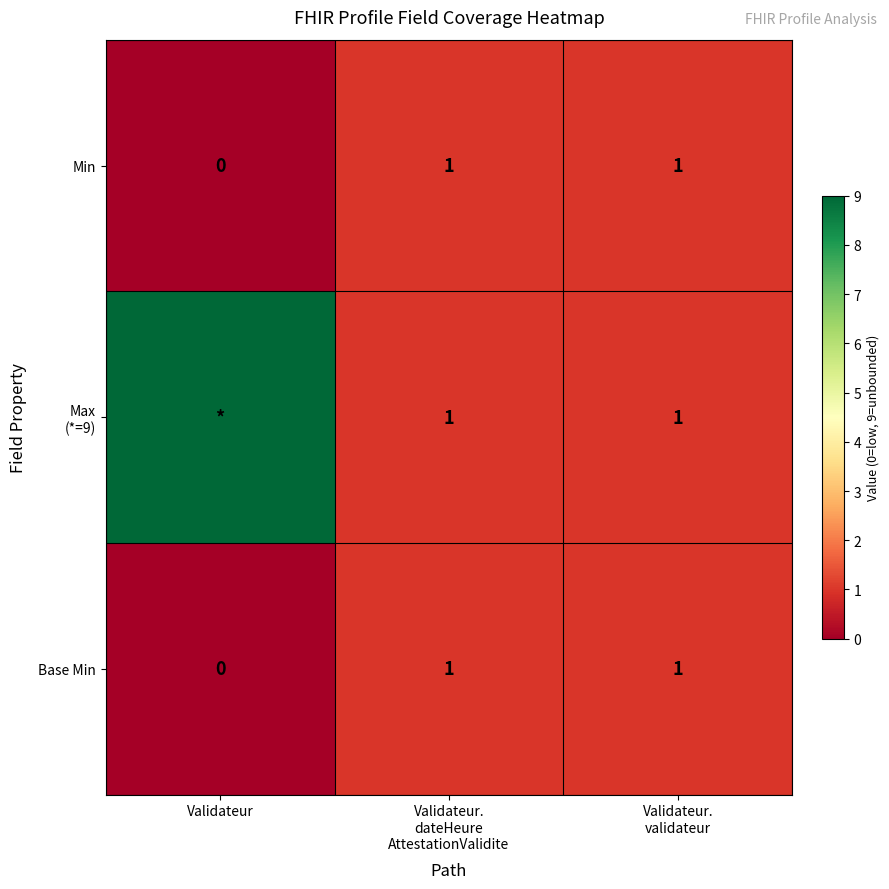

Count the Min values in the range 0 to 1.

3